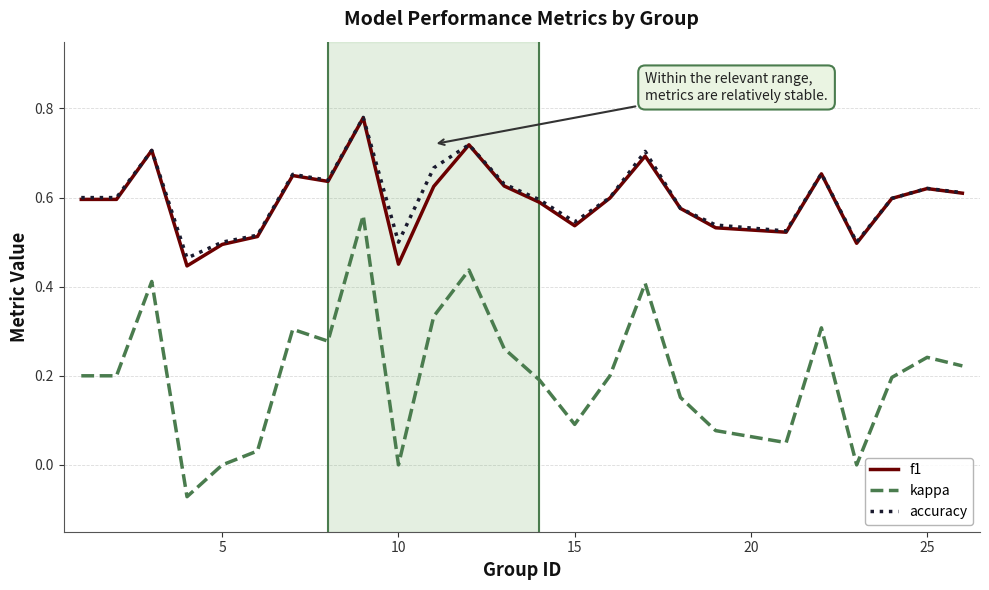

True or false: kappa and f1 intersect in this chart.

False